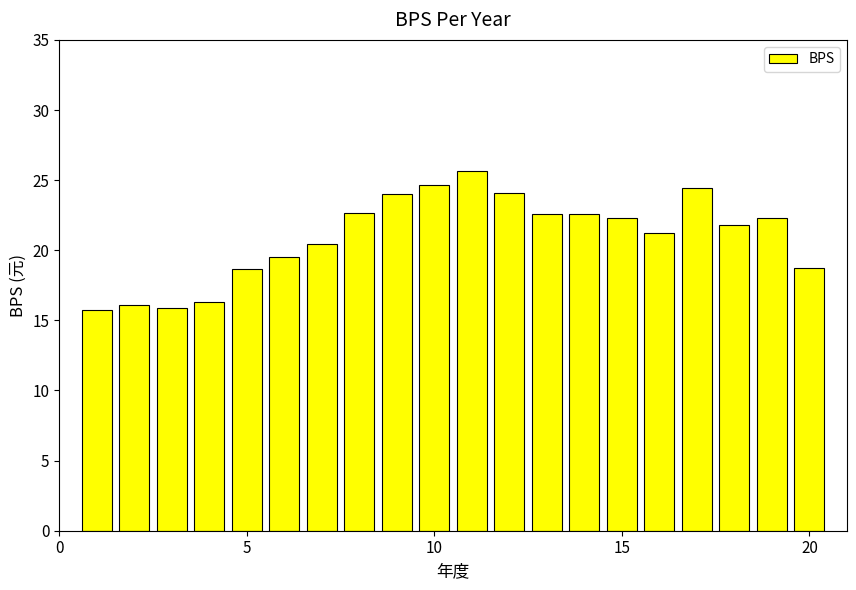

What is the smallest value displayed?

15.8